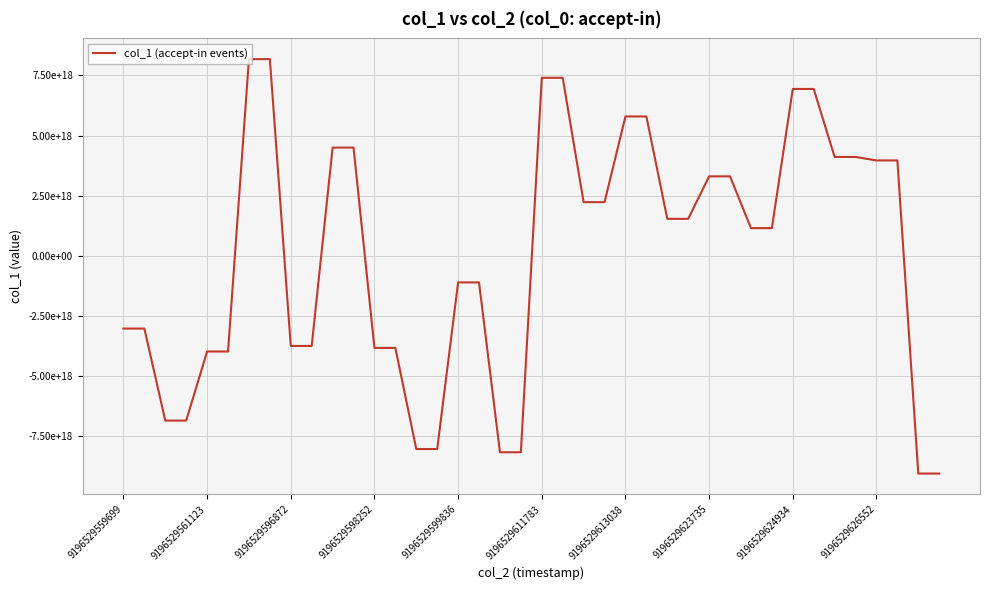

Is this an area chart (filled region under the line)?

No